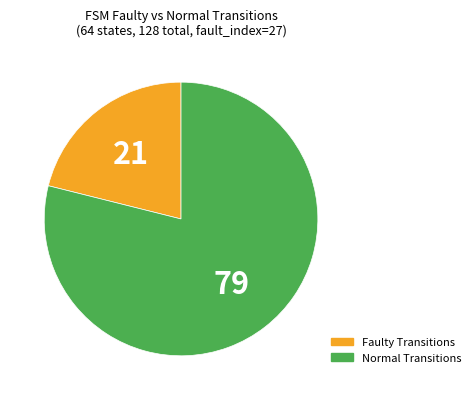

Is there a majority slice in this chart?

Yes